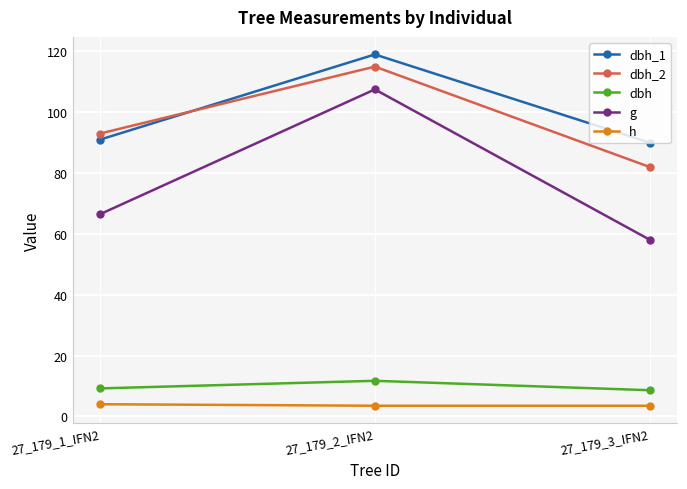

At which label does g first exceed 66?

27_179_1_IFN2